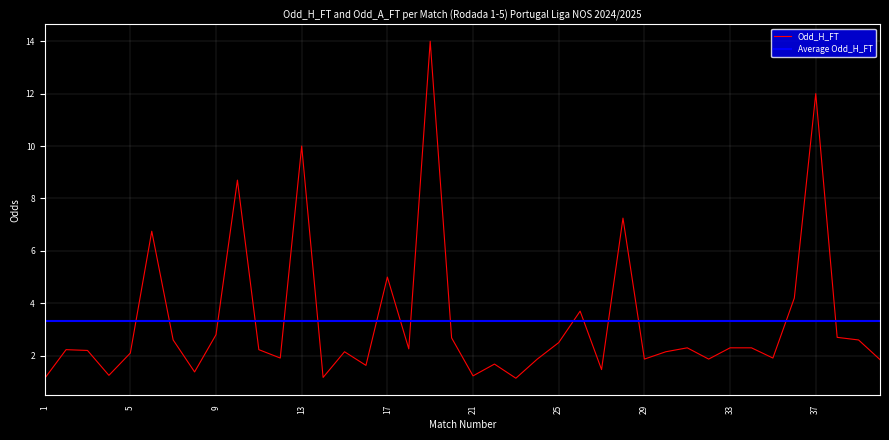

What is the sum of all Odd_H_FT values?

133.1